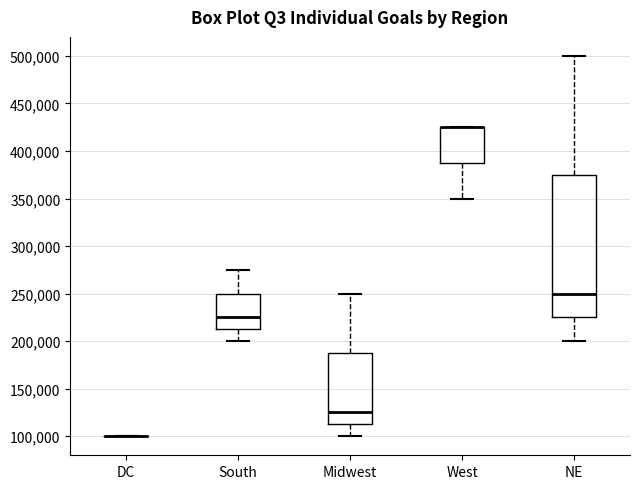

Where is the upper edge of the box for NE on the y-axis? The values are not printed on the chart, so give them approximately, as read against the axis.

375000